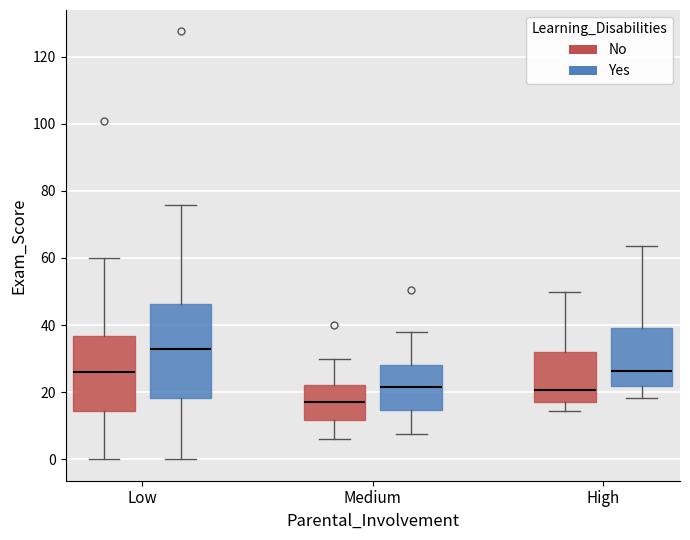

Which box's median line is the lowest?

Medium (No)